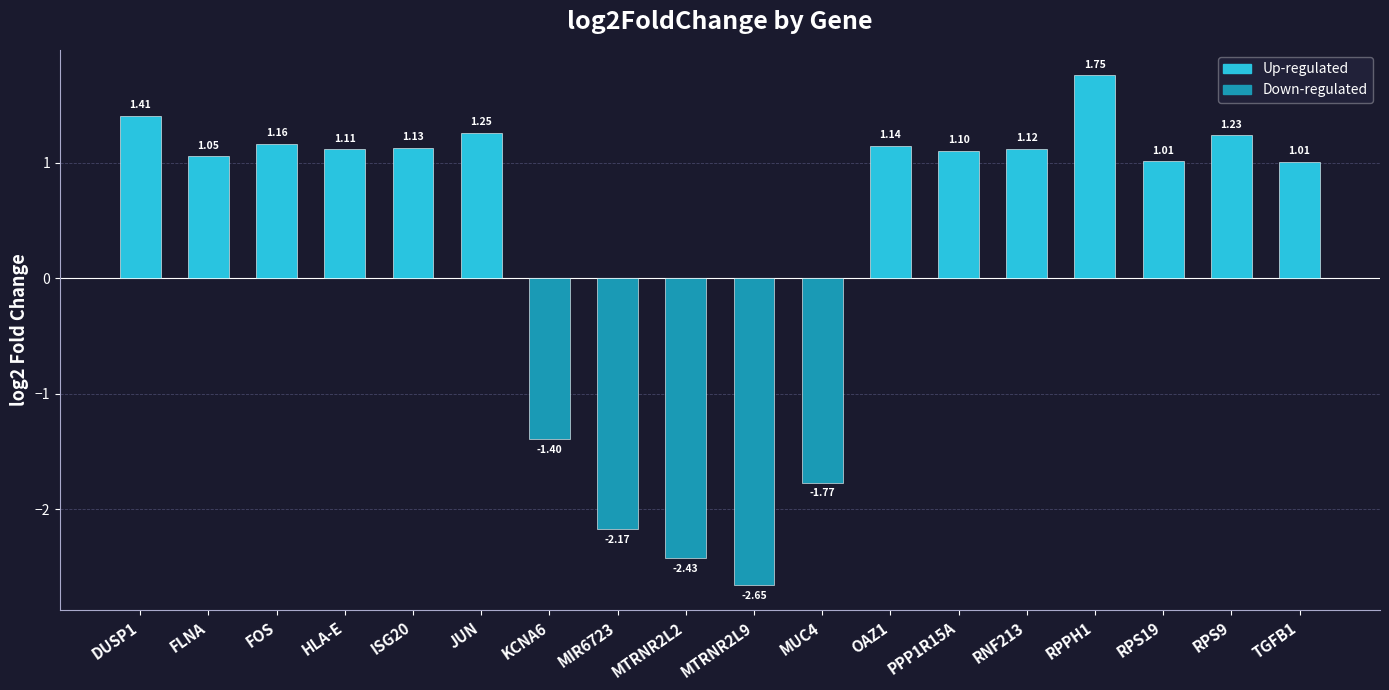

What is the label of the 13th bar from the right?

JUN